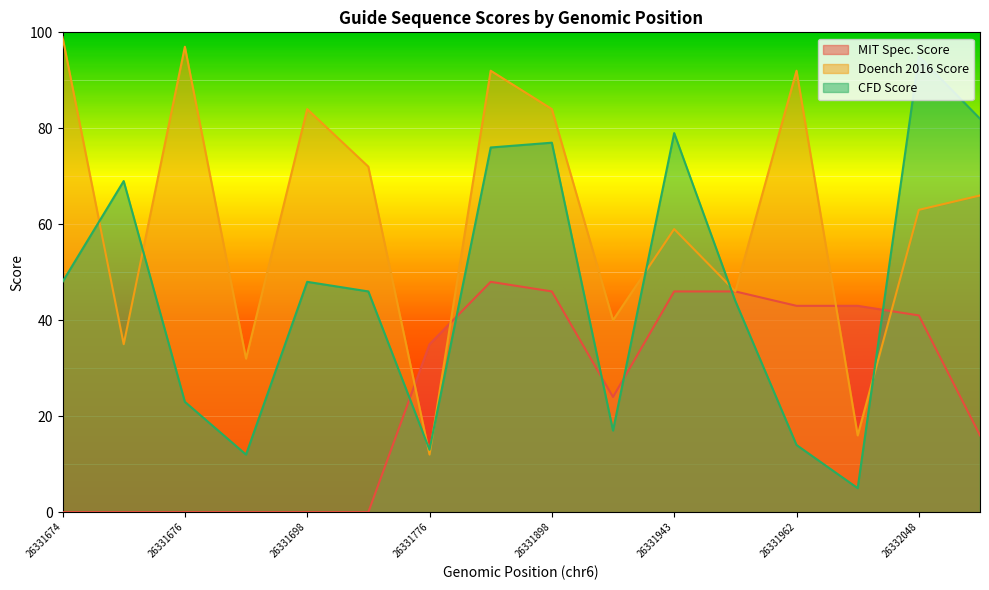

Where is the first local maximum for MIT Spec. Score?

26331874